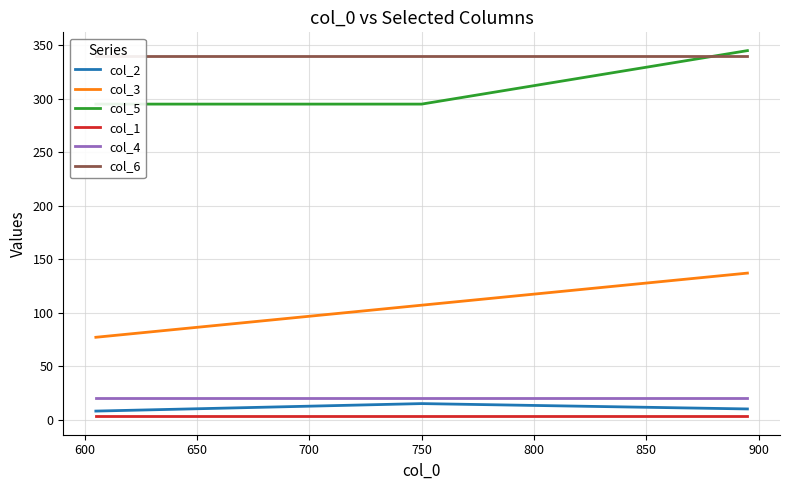

What are all the series names shown in the legend?

col_2, col_3, col_5, col_1, col_4, col_6